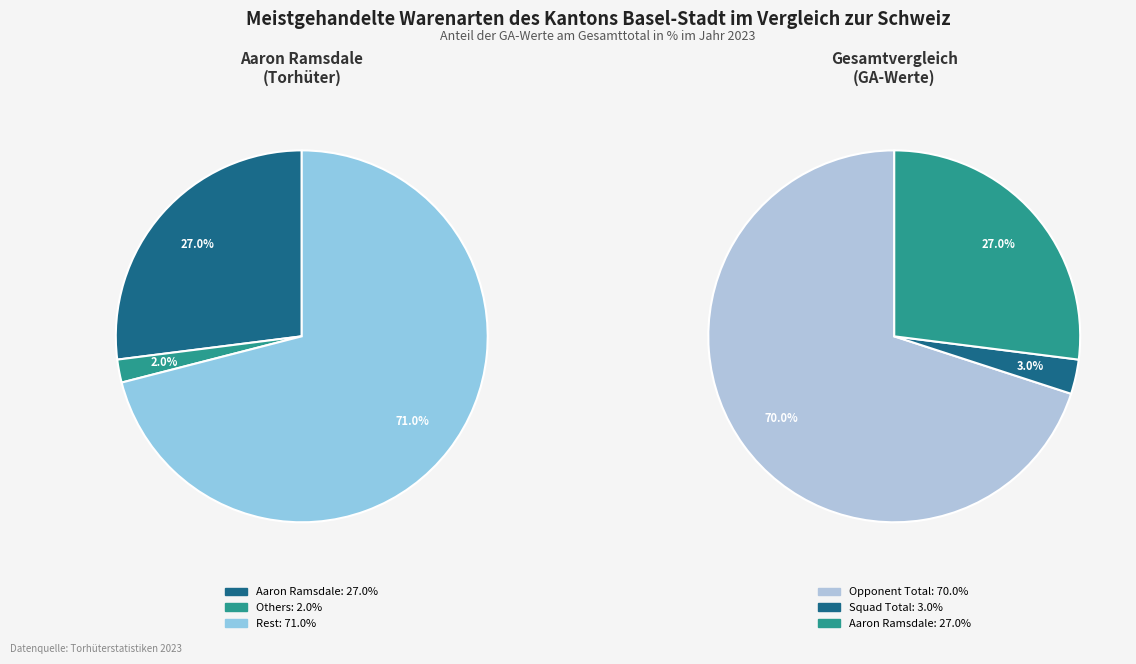

Is Opponent Total the majority of the pie?

Yes